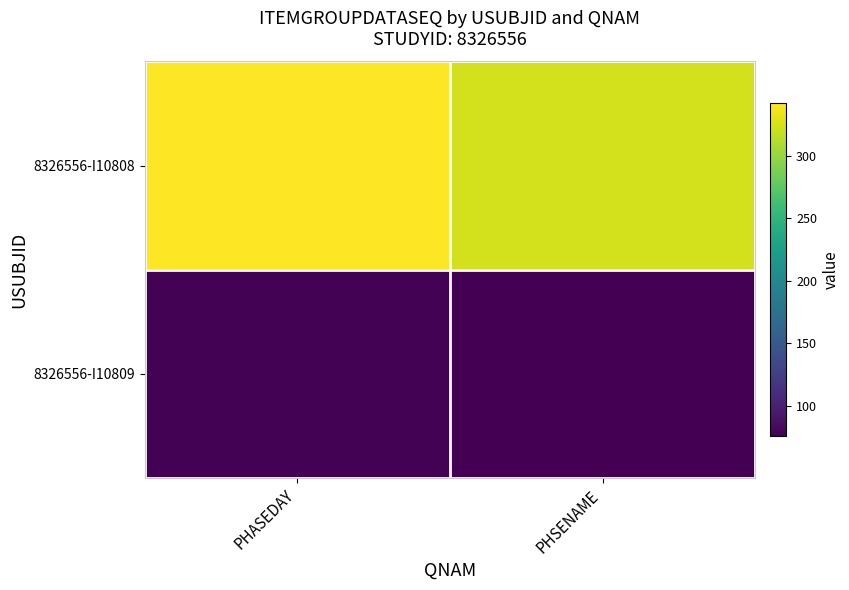

At which category is the sum across all series the highest?

PHASEDAY